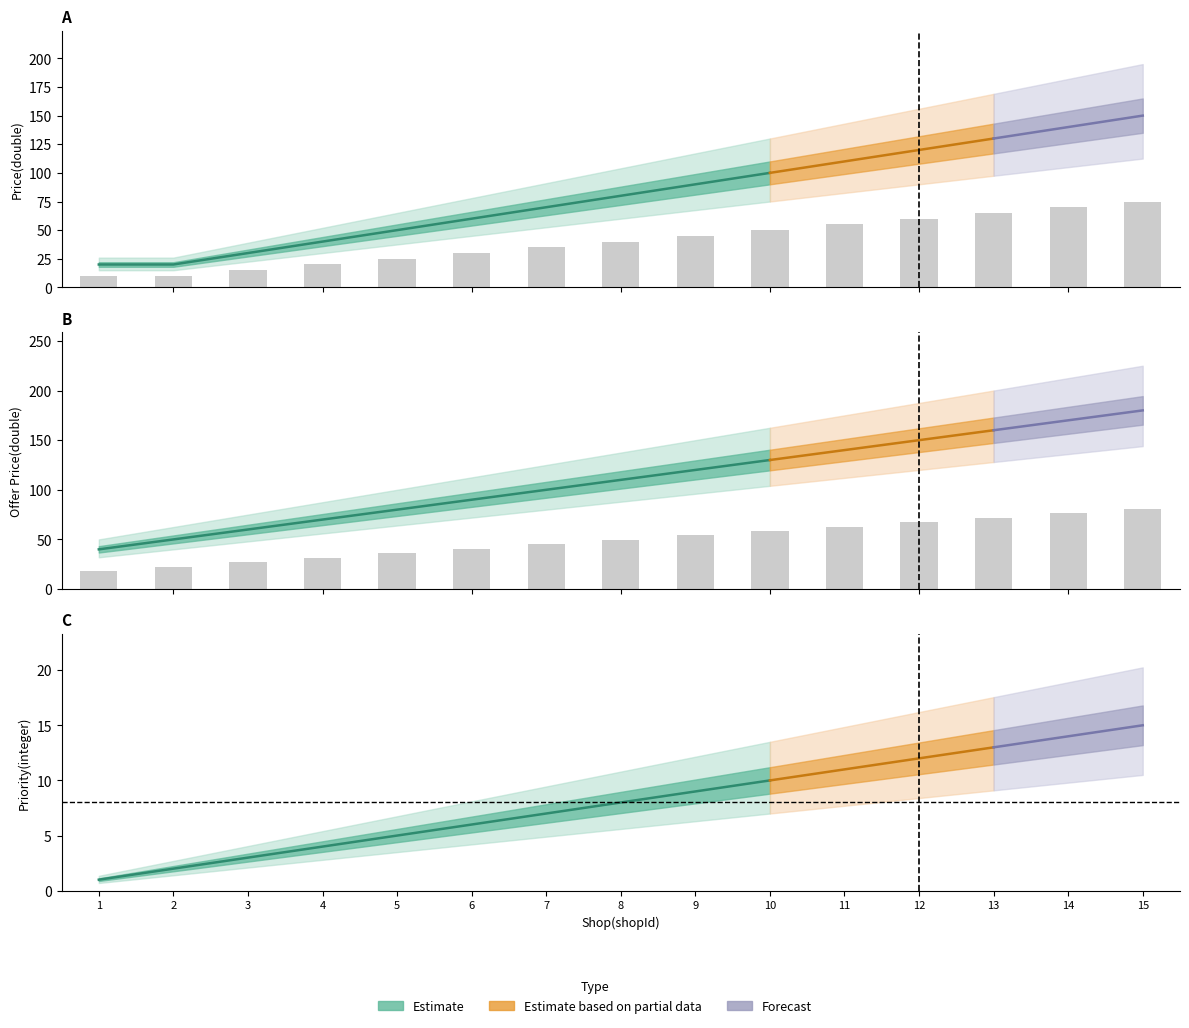

What is the value of the Price(double) bar at the 5th from the left?

25.0